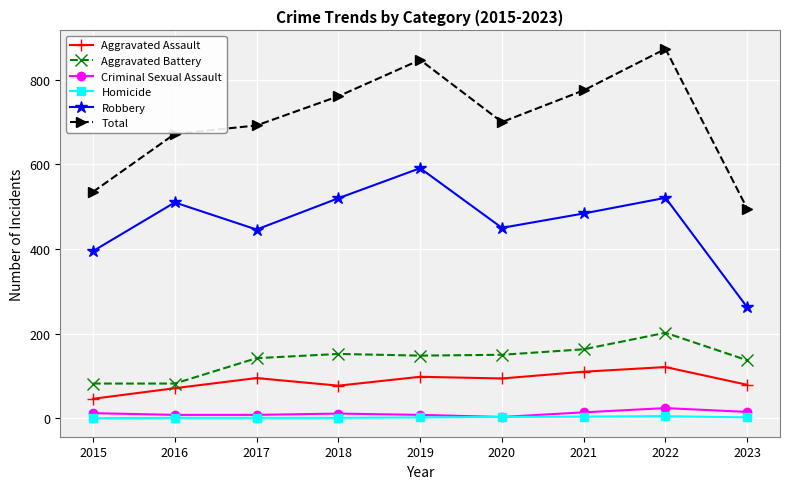

What is the spread (max minus min) of values at 2018?

760